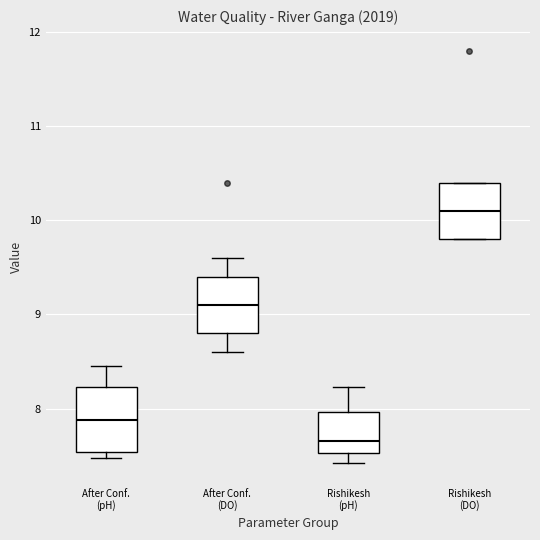

Reading left to right, transcribe this box plot: for each box, give where its median line is, the range the box spans, and where its two whiskers end, as read against the y-axis. The values are not printed on the chart, so give them approximately, as read against the axis.

After Conf. (pH): median 7.9, box 7.5 to 8.2, whiskers 7.5 (just below the box's lower edge) to 8.5
After Conf. (DO): median 9.1, box 8.8 to 9.4, whiskers 8.6 to 9.6
Rishikesh (pH): median 7.7, box 7.5 to 8.0, whiskers 7.4 to 8.2
Rishikesh (DO): median 10.1, box 9.8 to 10.4, whiskers 9.8 to 10.4